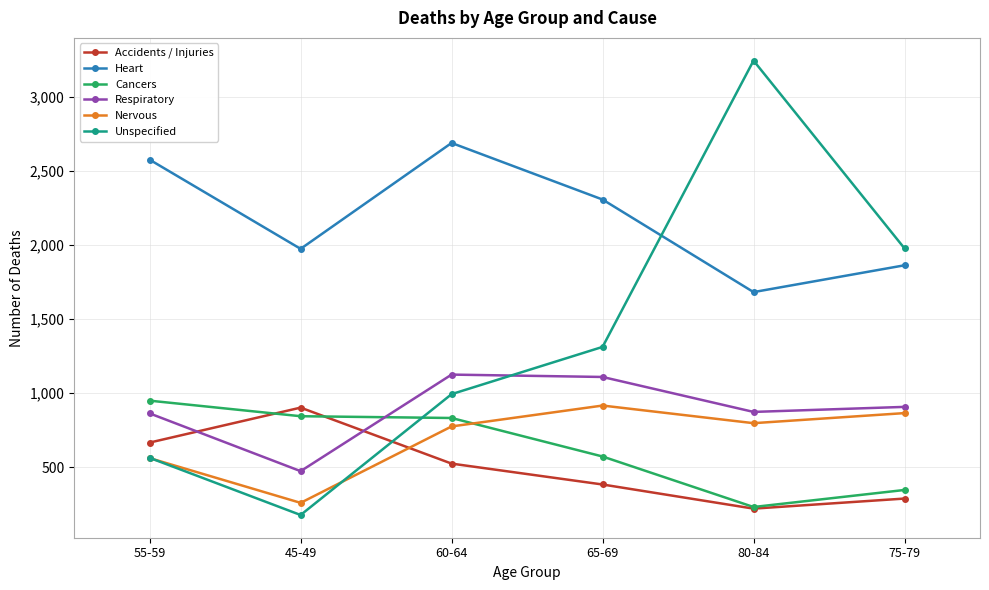

Which series has the largest range (max minus min)?

Unspecified